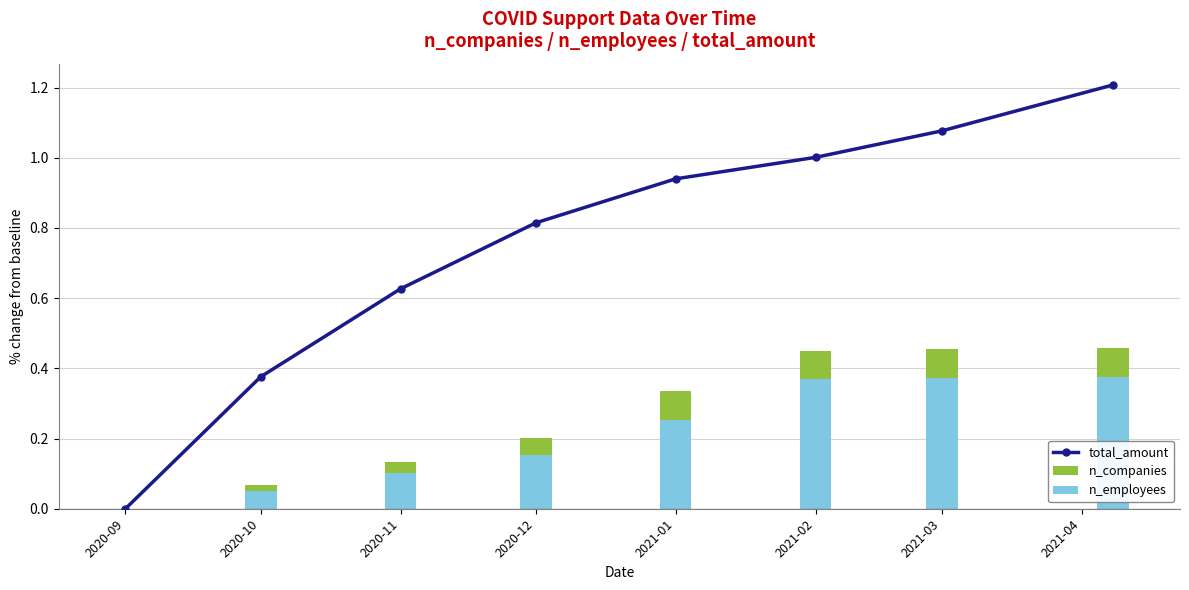

List the labels in order of value, smallest first.

2020-09, 2020-10, 2020-11, 2020-12, 2021-01, 2021-02, 2021-03, 2021-04